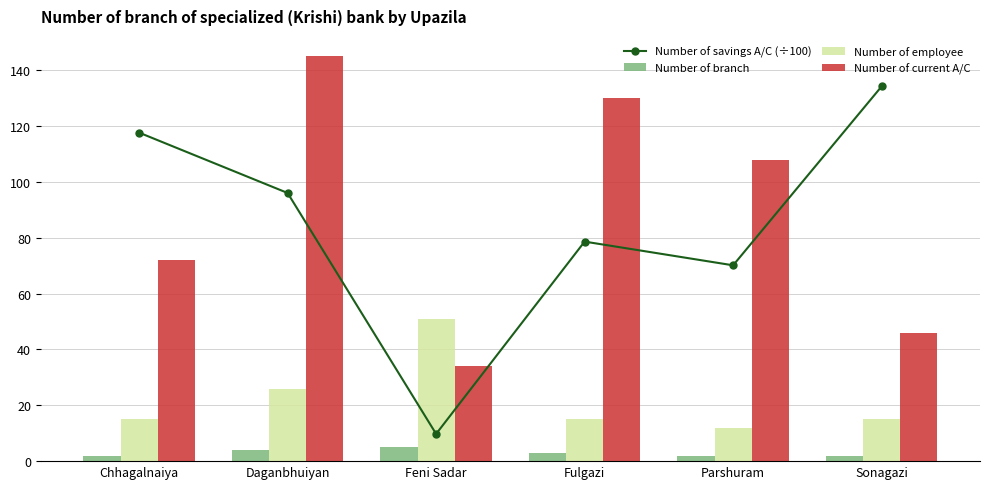

Are the bars horizontal?

No